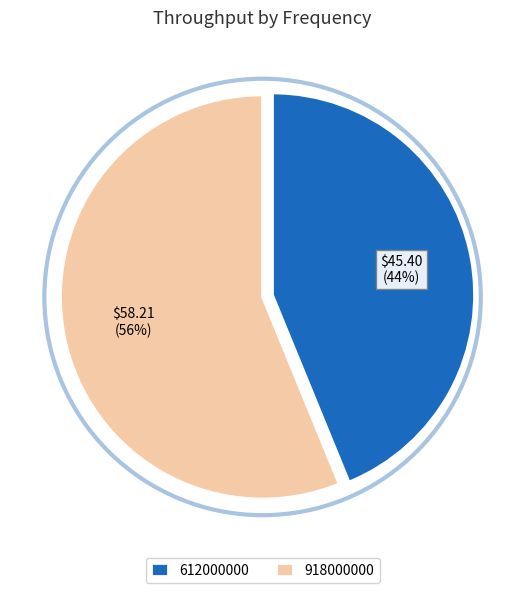

To the nearest percent, what portion does 918000000 represent?

56%